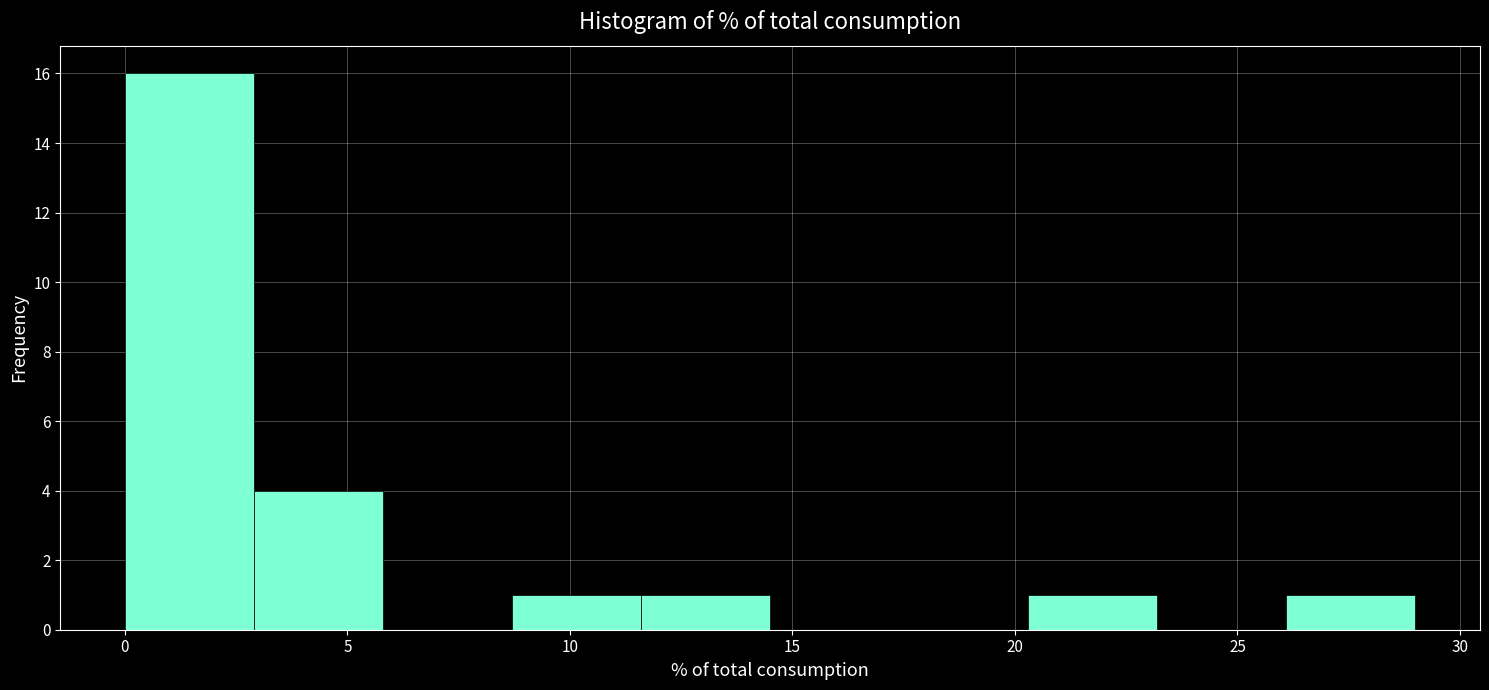

Which range on the x-axis has the tallest bar?

0.0 to 2.9